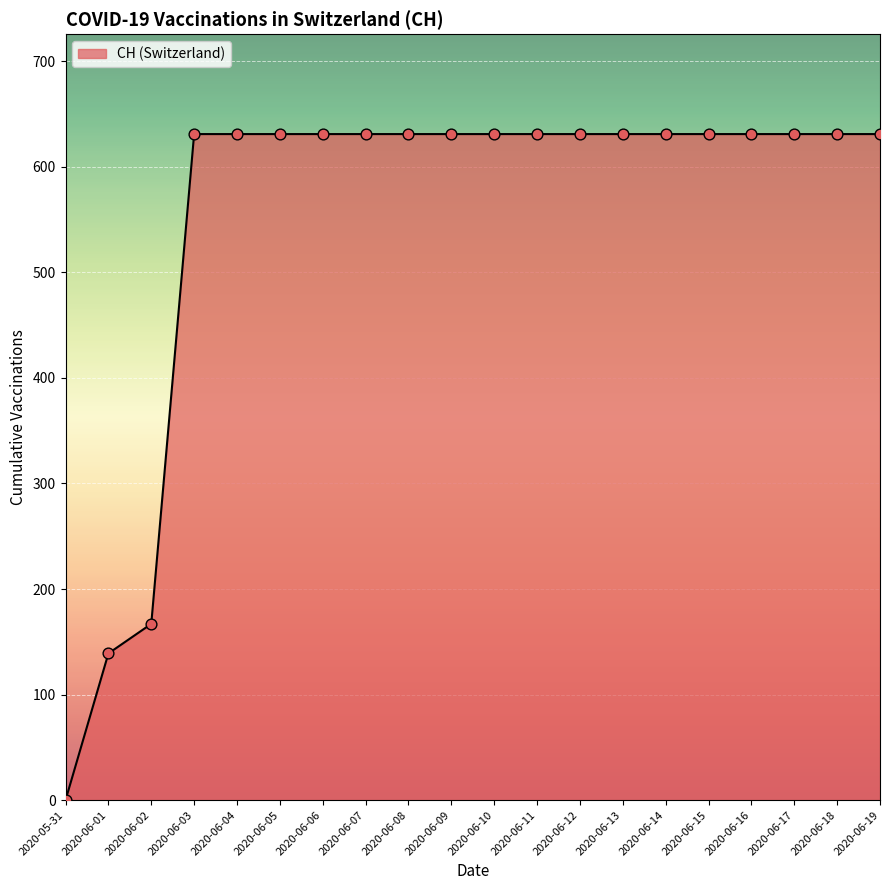

What is the change in value from 2020-06-01 to 2020-06-03?

+492